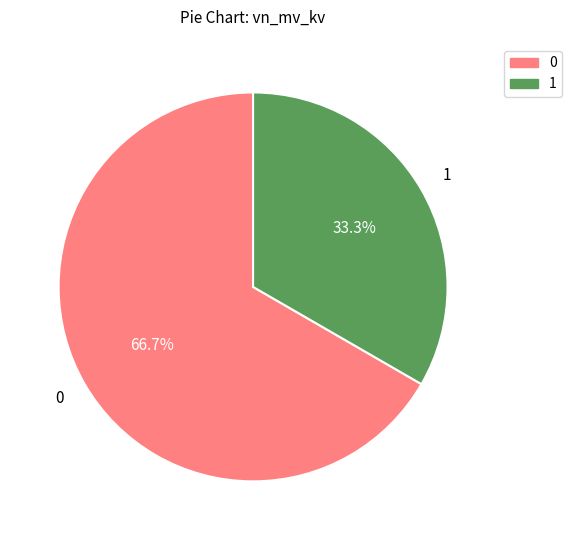

Does any single category account for the majority?

Yes